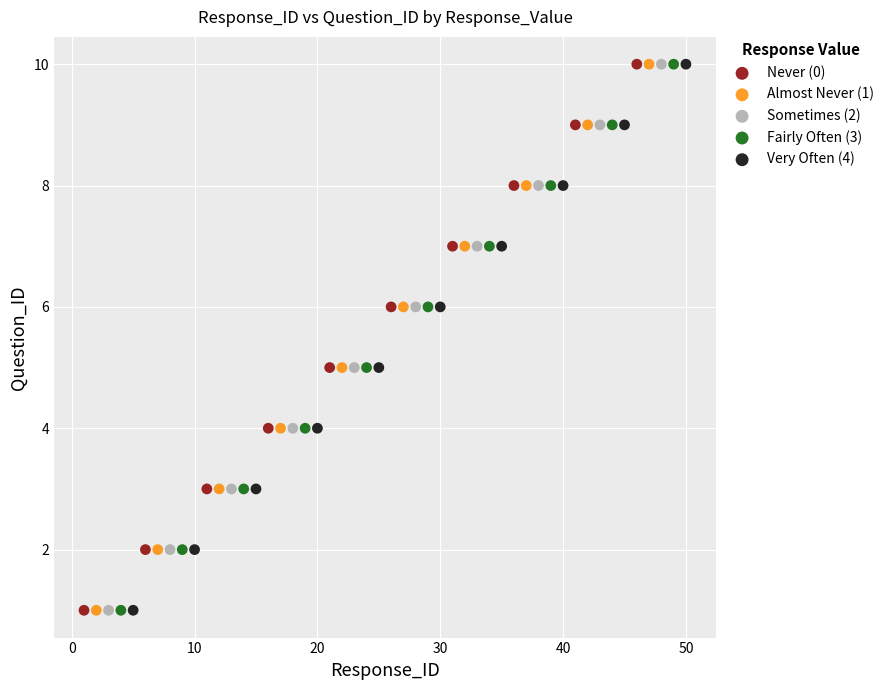

What are all the series names shown in the legend?

Never (0), Almost Never (1), Sometimes (2), Fairly Often (3), Very Often (4)